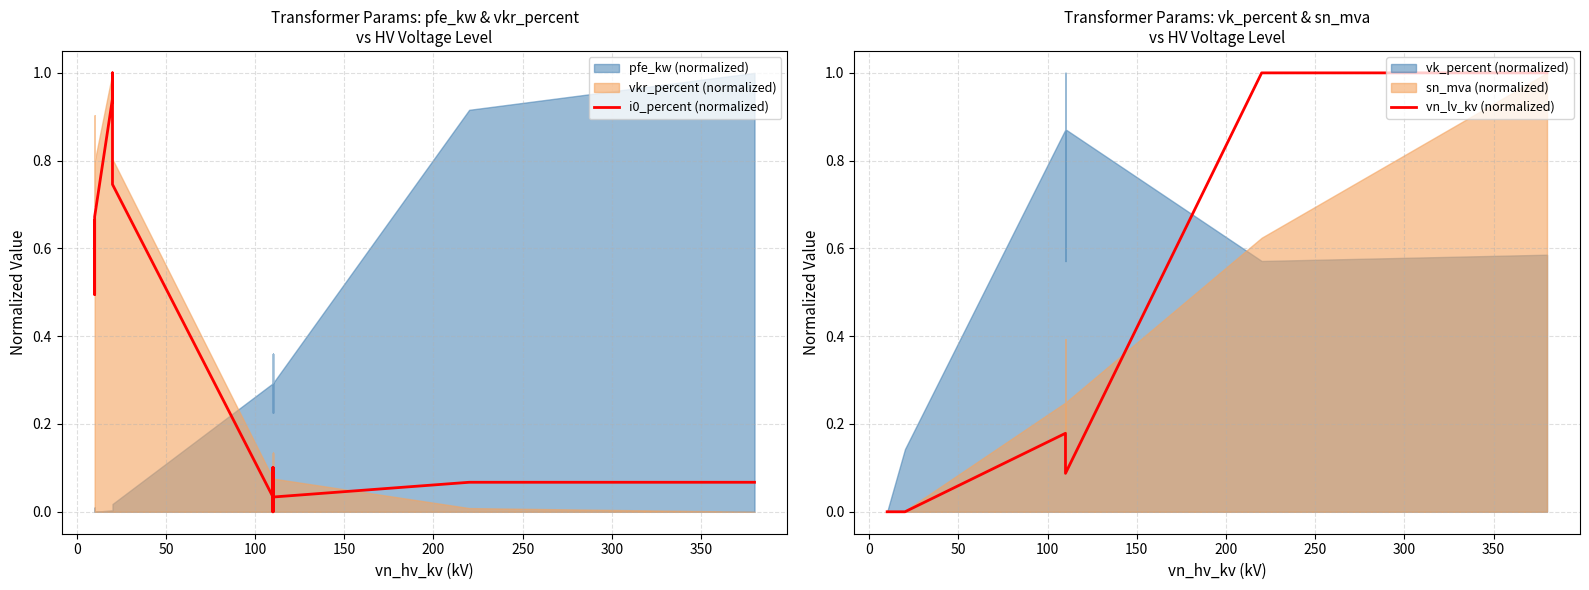

How many values in the i0_percent (normalized) series exceed 0?

12